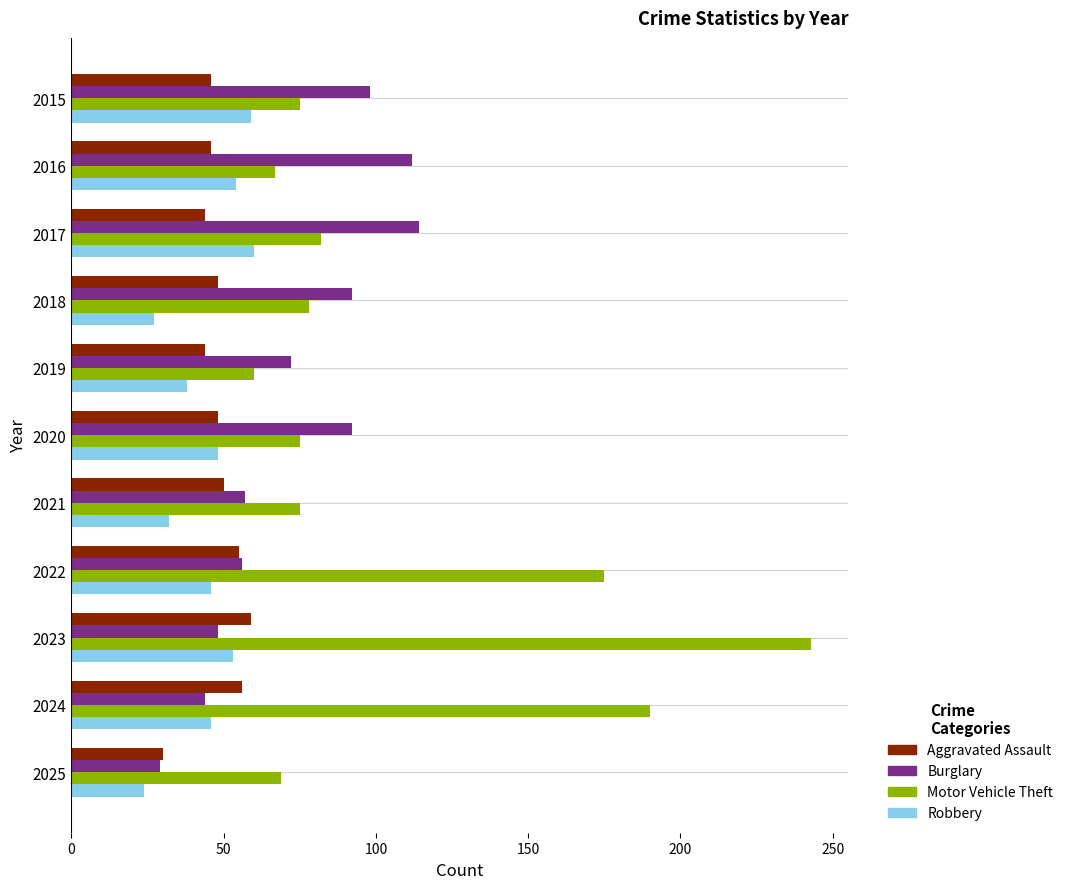

At which label does Motor Vehicle Theft reach its minimum?

2019